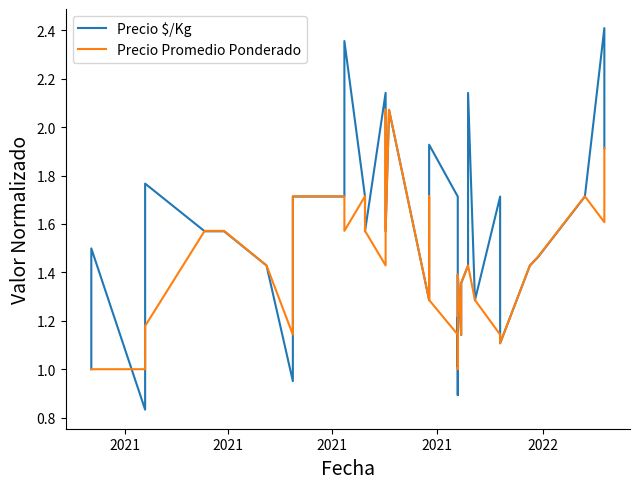

Which category has the lowest value across all series?

2021